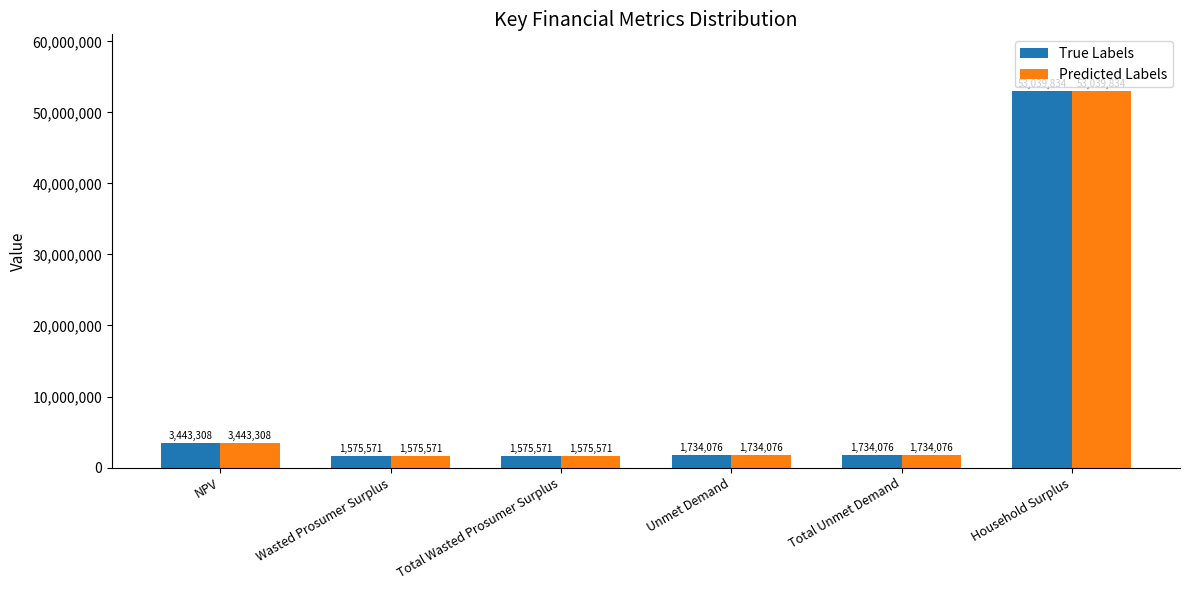

How many categories are shown in the chart?

6